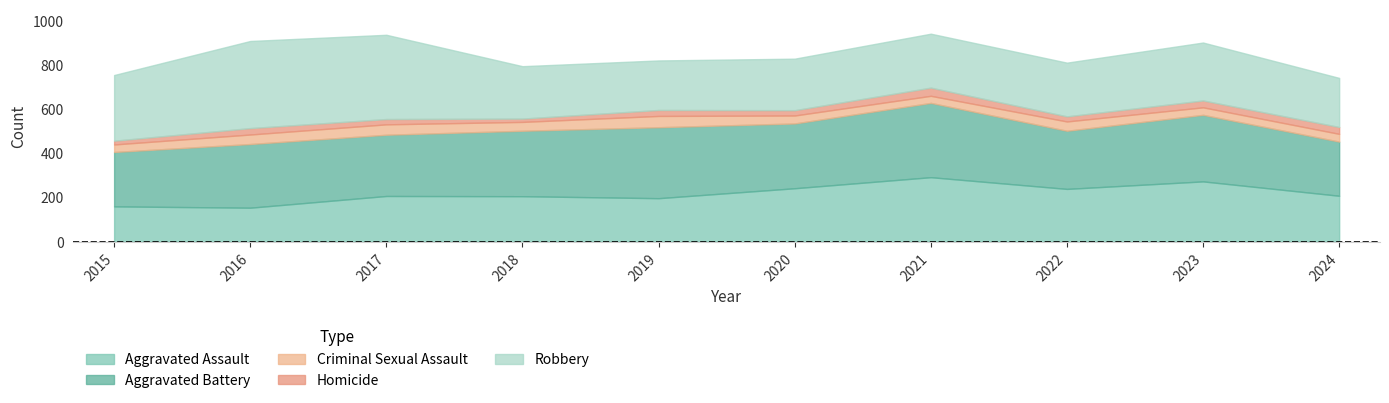

True or false: Robbery has a value of 394 at 2016.

True